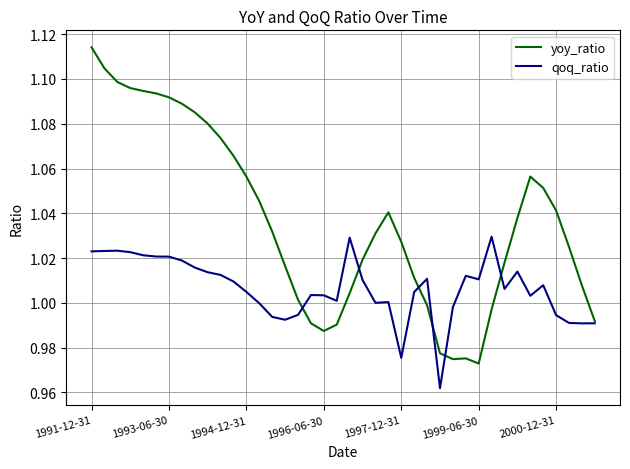

What is the sum of all qoq_ratio values?

40.3